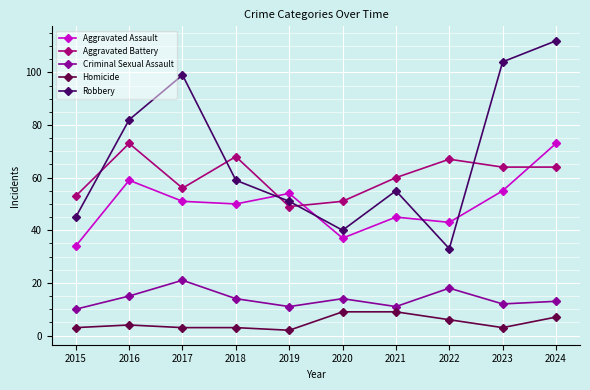

What is the smallest value displayed?

2